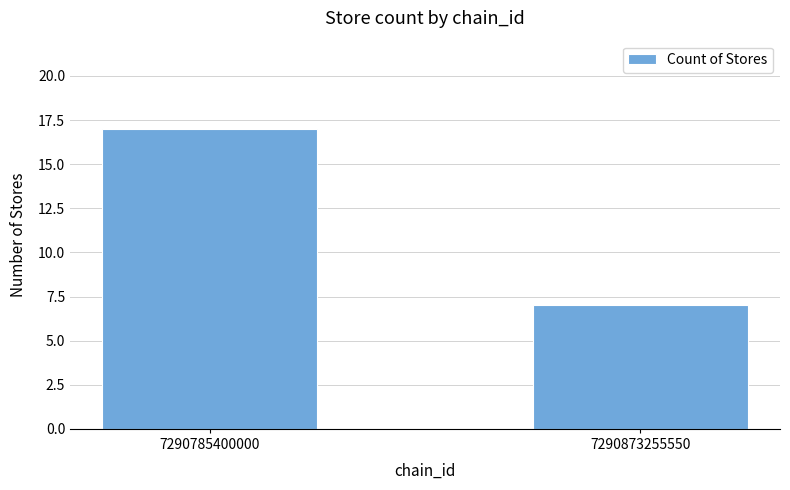

How many bars are there in total?

2